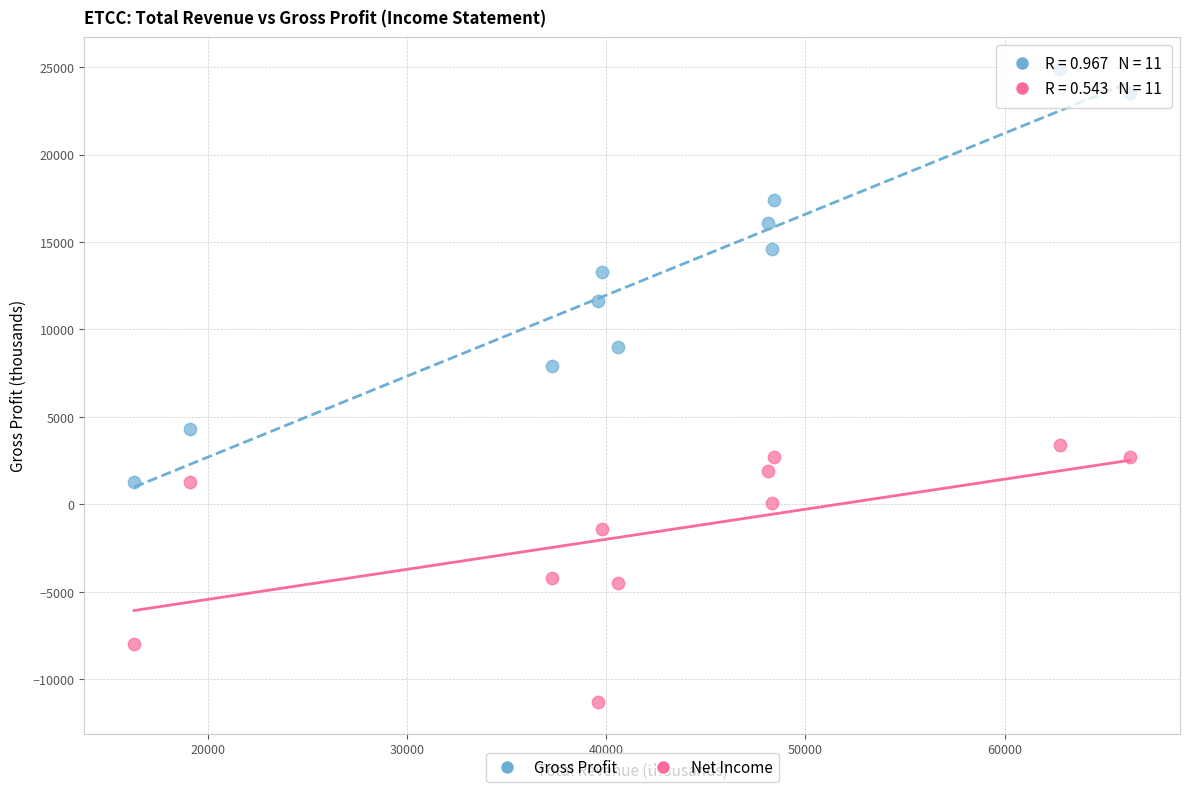

Across all series, what Y value is closest to 6800?

7900